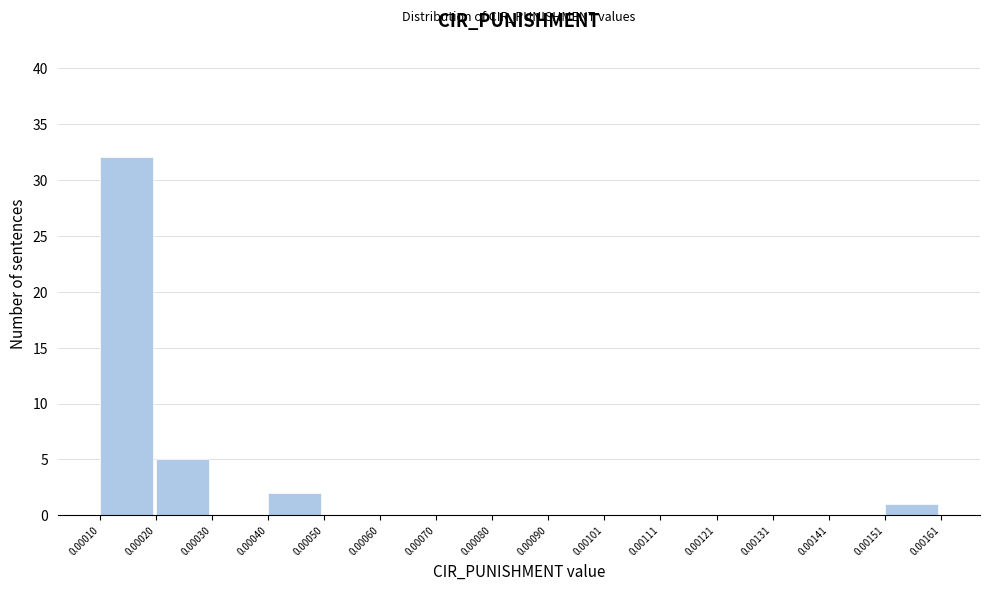

Over which range of the x-axis is the bar tallest?

0.00010 to 0.00020